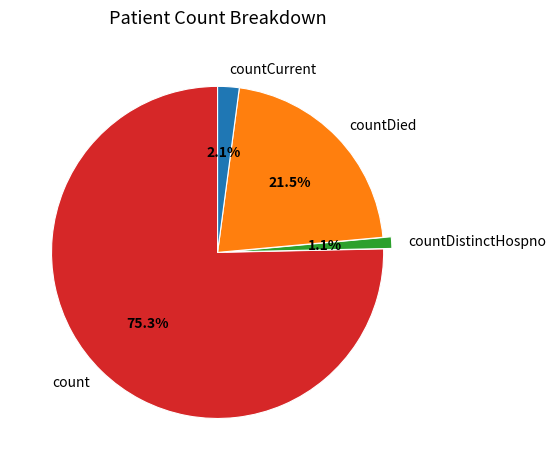

Which has a higher value, countDistinctHospno or countDied?

countDied